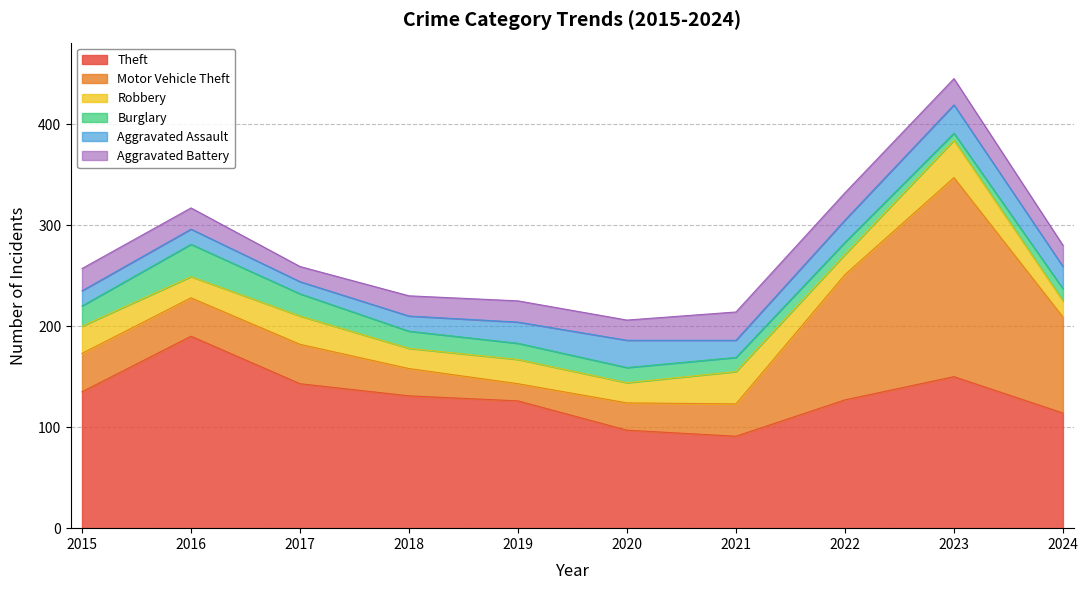

True or false: Aggravated Battery and Theft intersect in this chart.

False